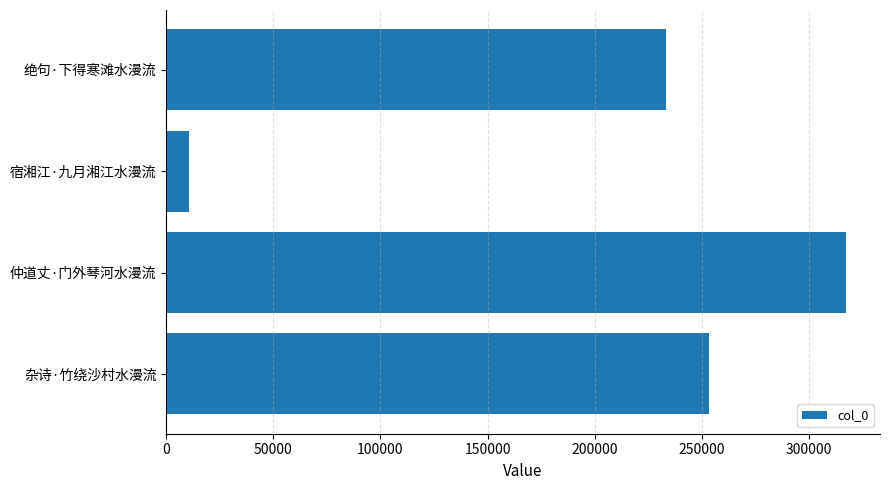

Approximately how many times larger is the value at 仲道丈·门外琴河水漫流 compared to 杂诗·竹绕沙村水漫流?

1.3